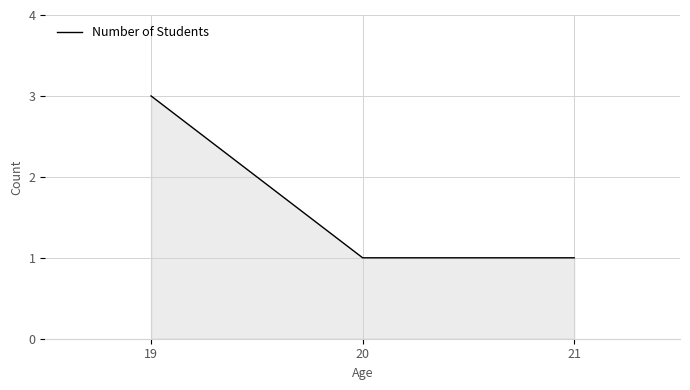

Reading right to left, transcribe all the data shown in this chart.

21=1	20=1	19=3